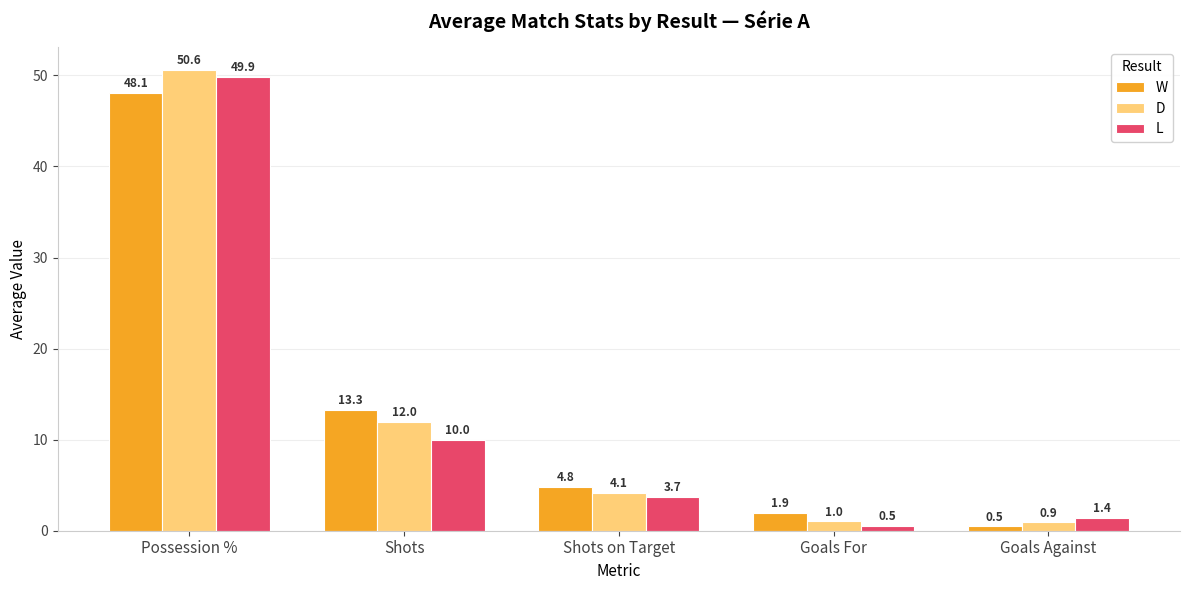

Which series has the widest spread of values?

D